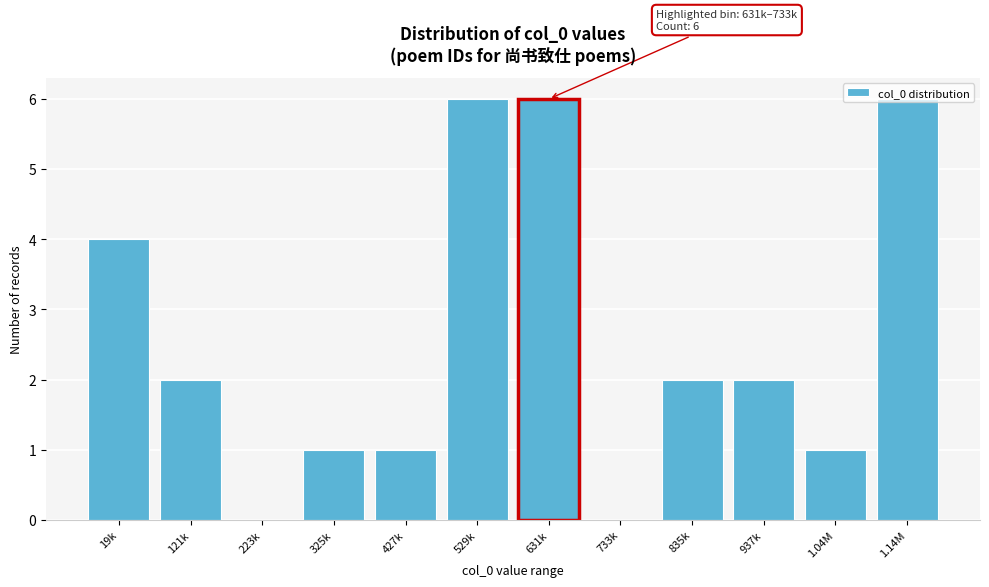

Is it true that the value at 733k is 0?

True